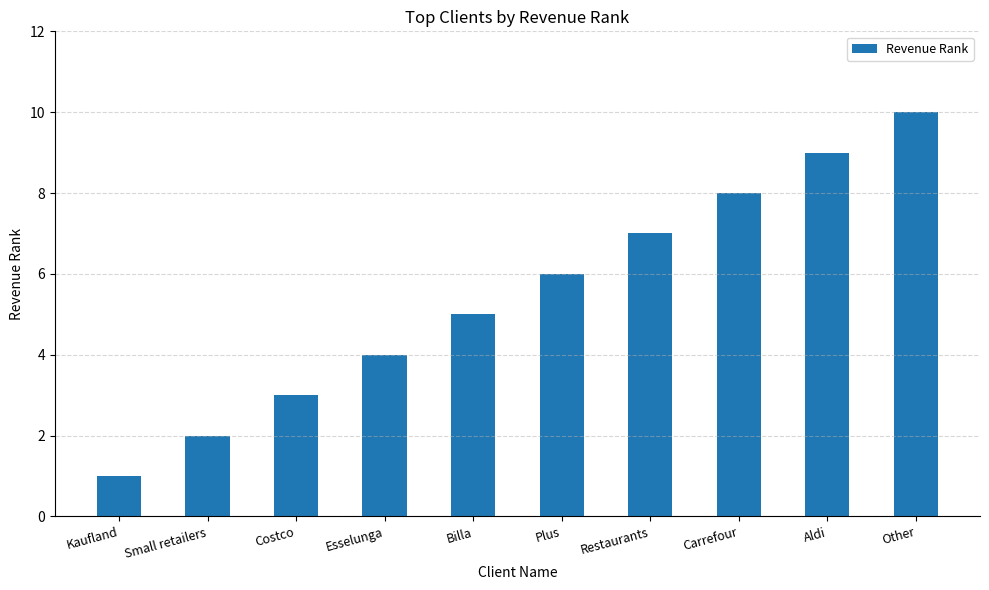

Reading right to left, what are all the values shown in this chart?

Other=10	Aldi=9	Carrefour=8	Restaurants=7	Plus=6	Billa=5	Esselunga=4	Costco=3	Small retailers=2	Kaufland=1